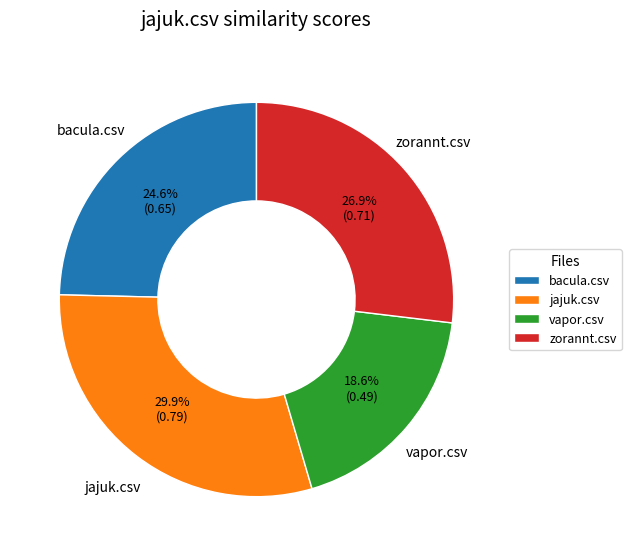

What is the smallest slice in the pie chart?

vapor.csv